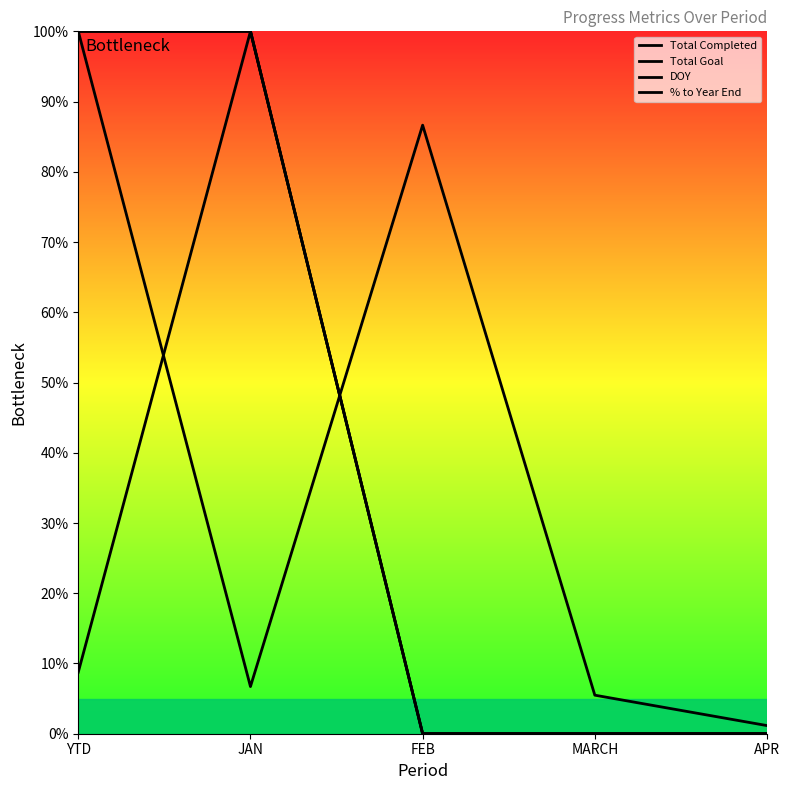

Does the chart have visible grid lines?

No